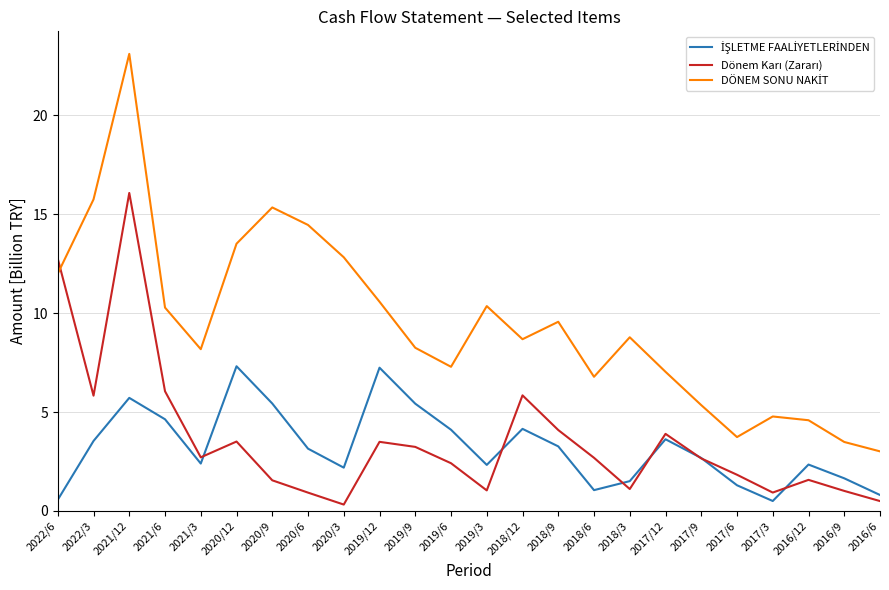

At which category is the sum across all series the highest?

2021/12